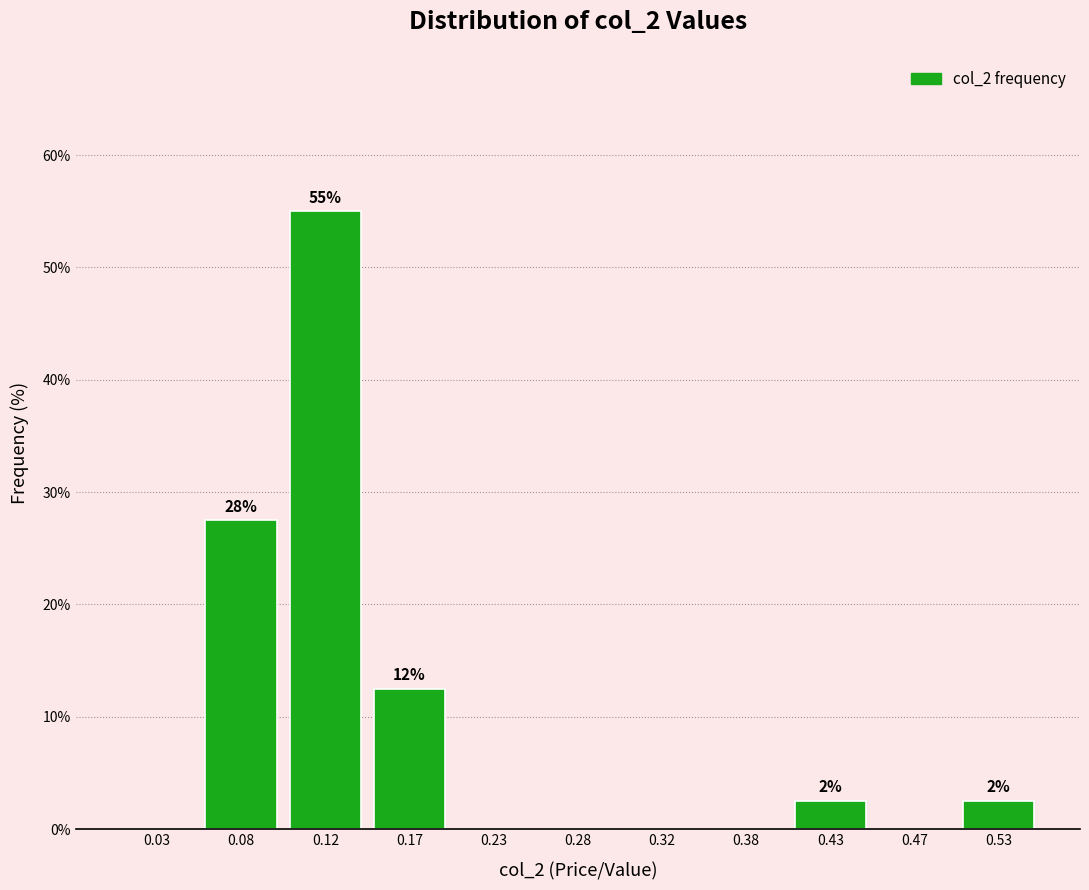

Over which range of the x-axis is the bar tallest?

0.10 to 0.15